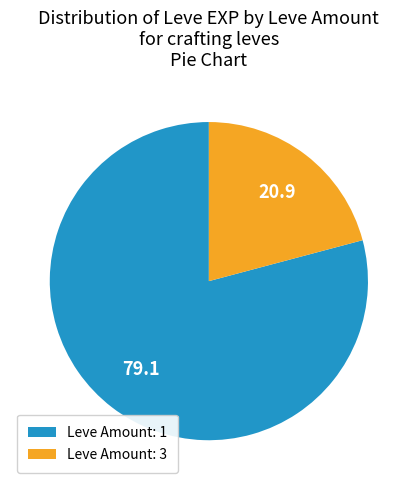

Which has a higher value, Leve Amount: 3 or Leve Amount: 1?

Leve Amount: 1